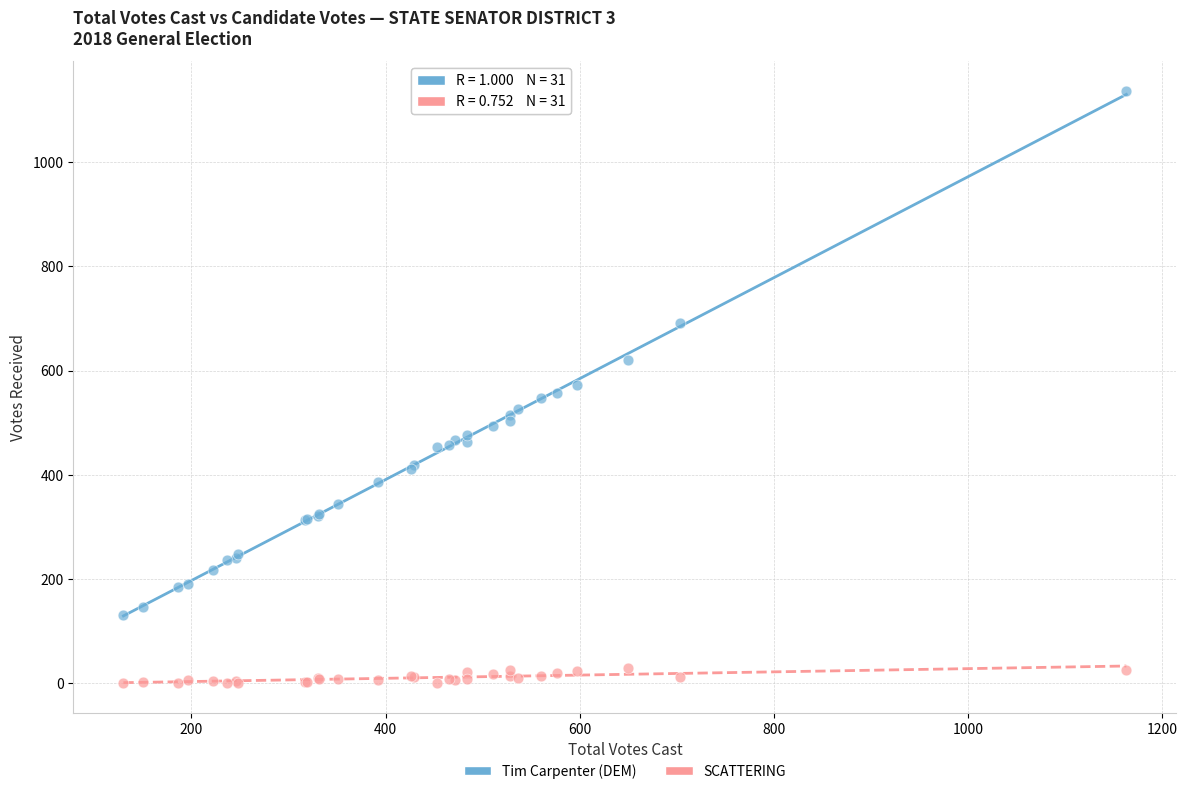

Which series reaches the maximum Y coordinate?

Tim Carpenter (DEM)